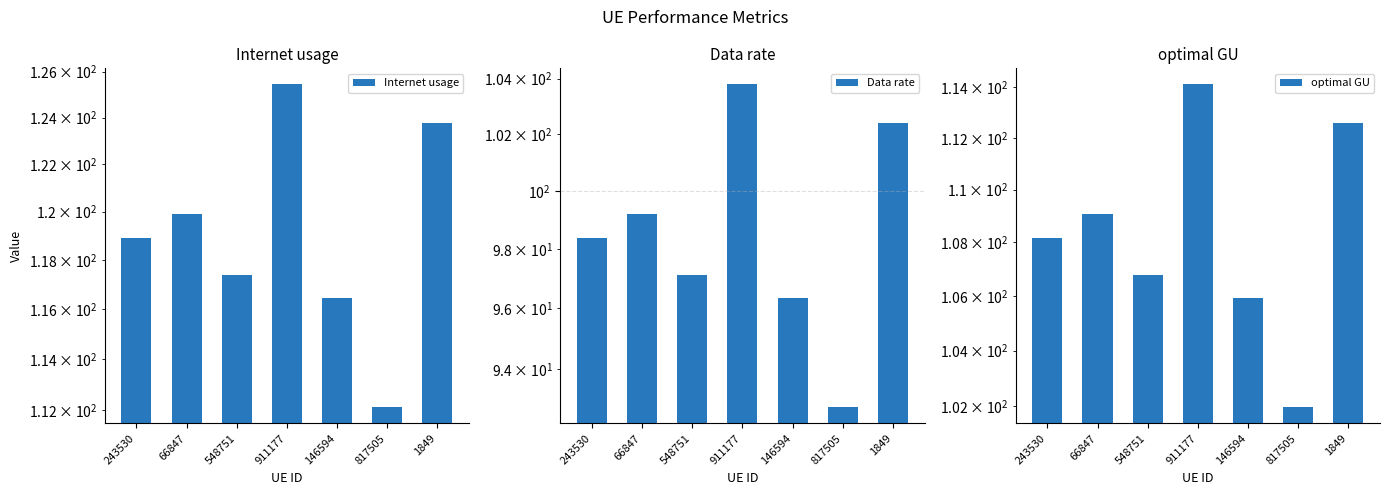

What is the sum of the optimal GU values at 1849 and 243530?

220.7